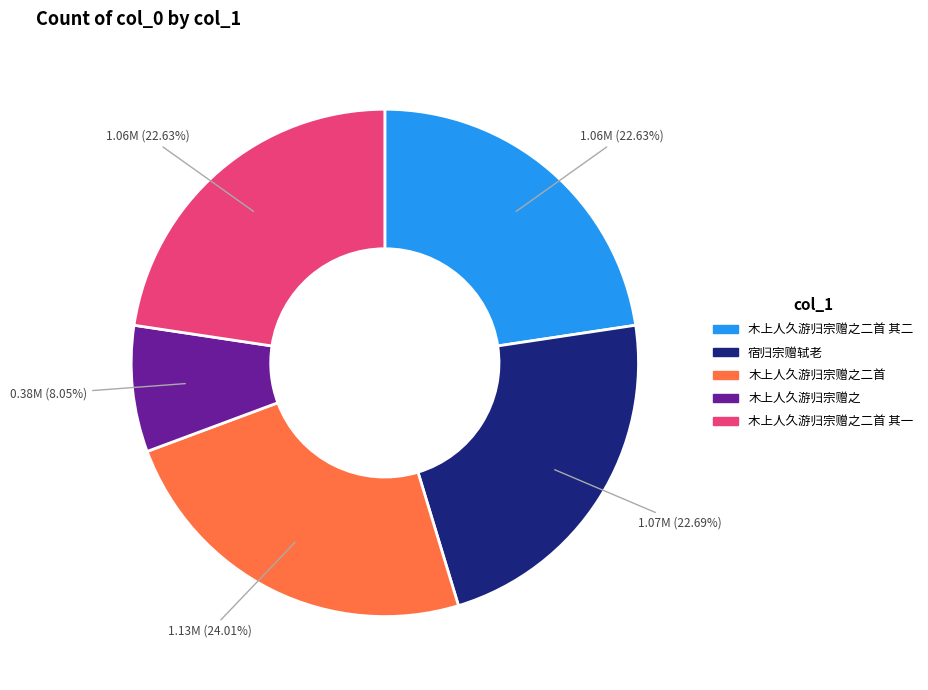

Does any single category account for the majority?

No